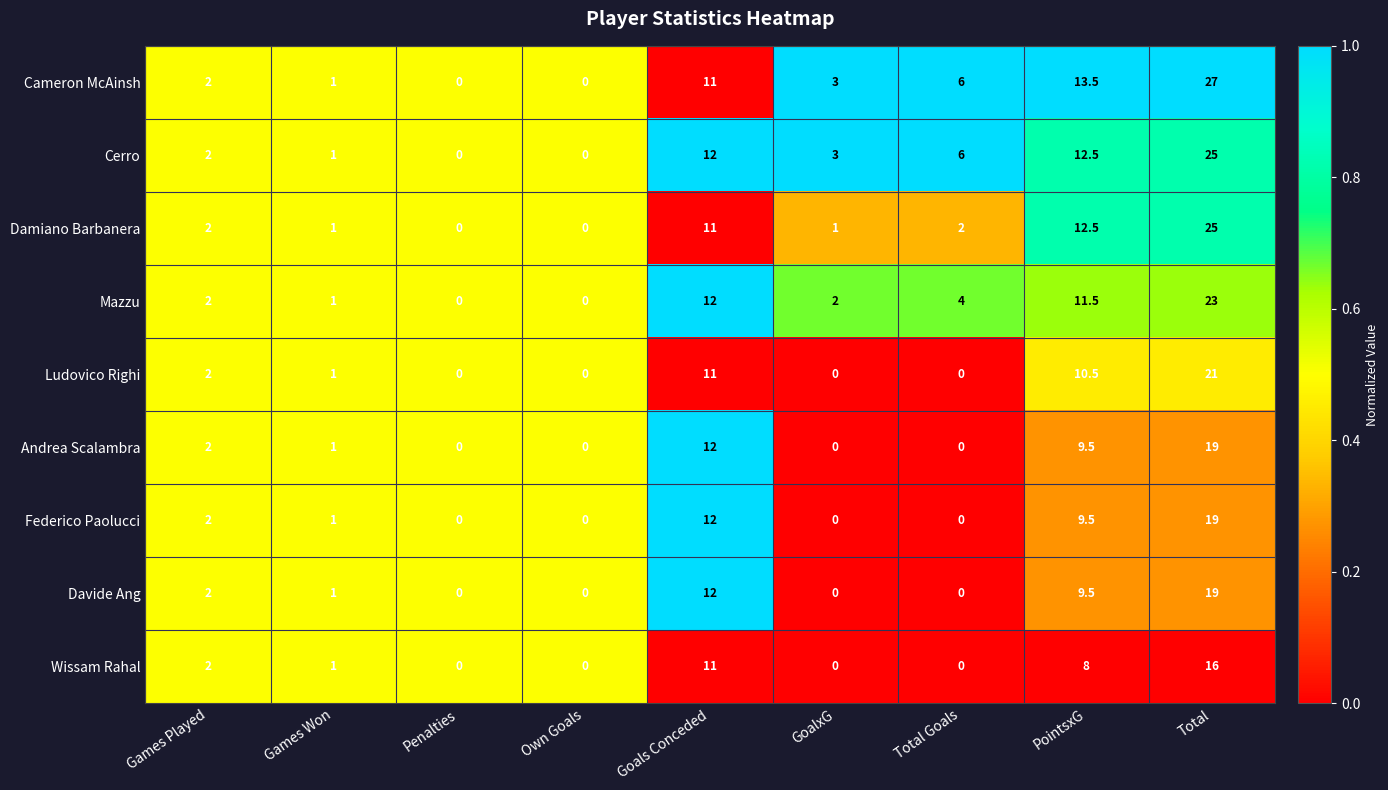

How many values in the Mazzu series are below 2?

3